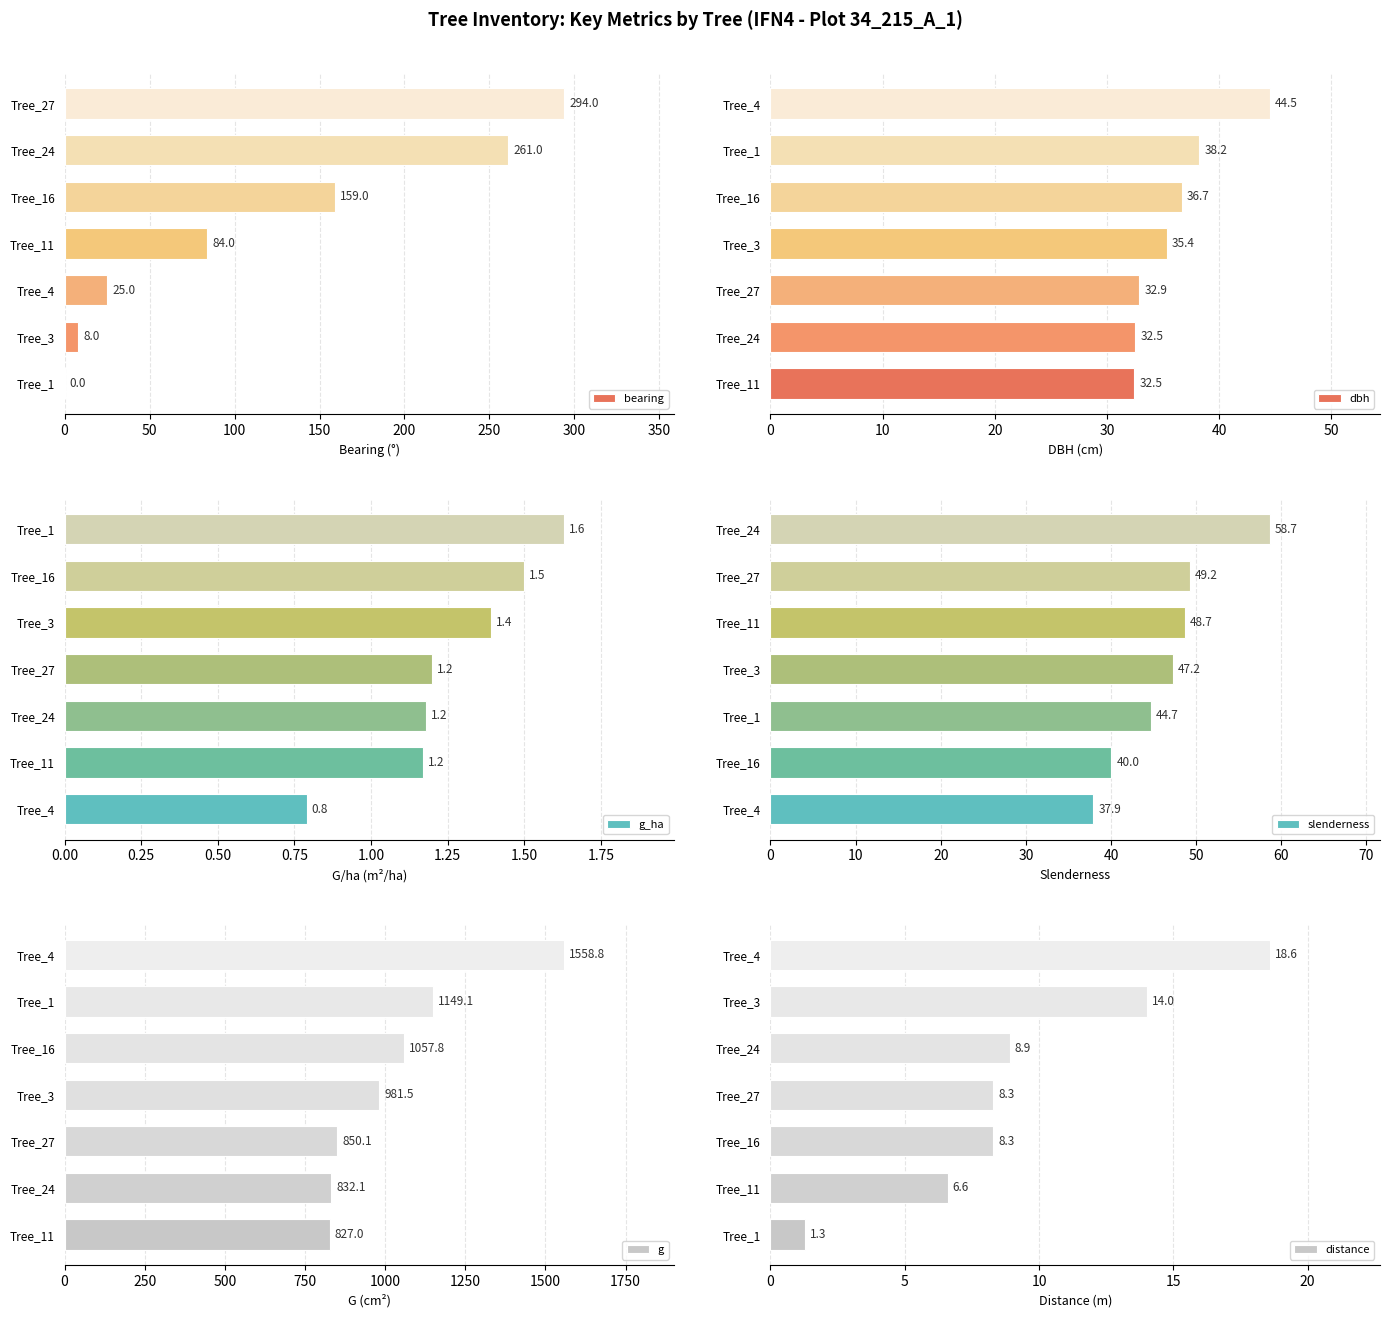

True or false: bearing has a value of 294 at Tree_27.

True